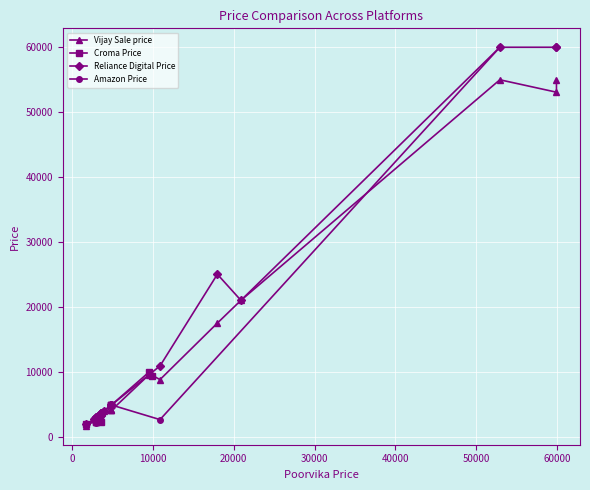

How many interior local valleys (lower than both neighbors) does the data have?

4